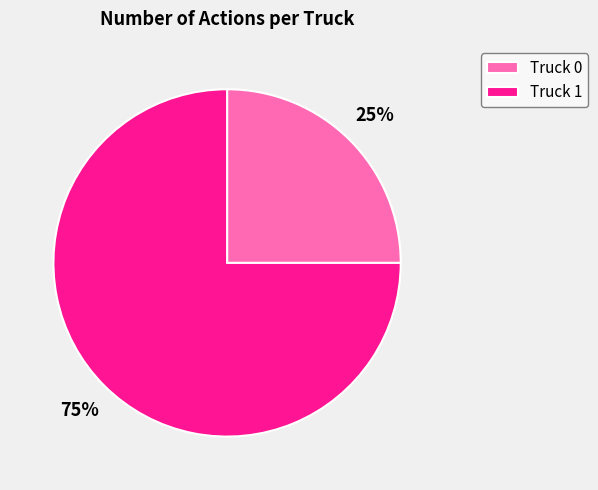

Which category has the biggest portion of the pie?

Truck 1